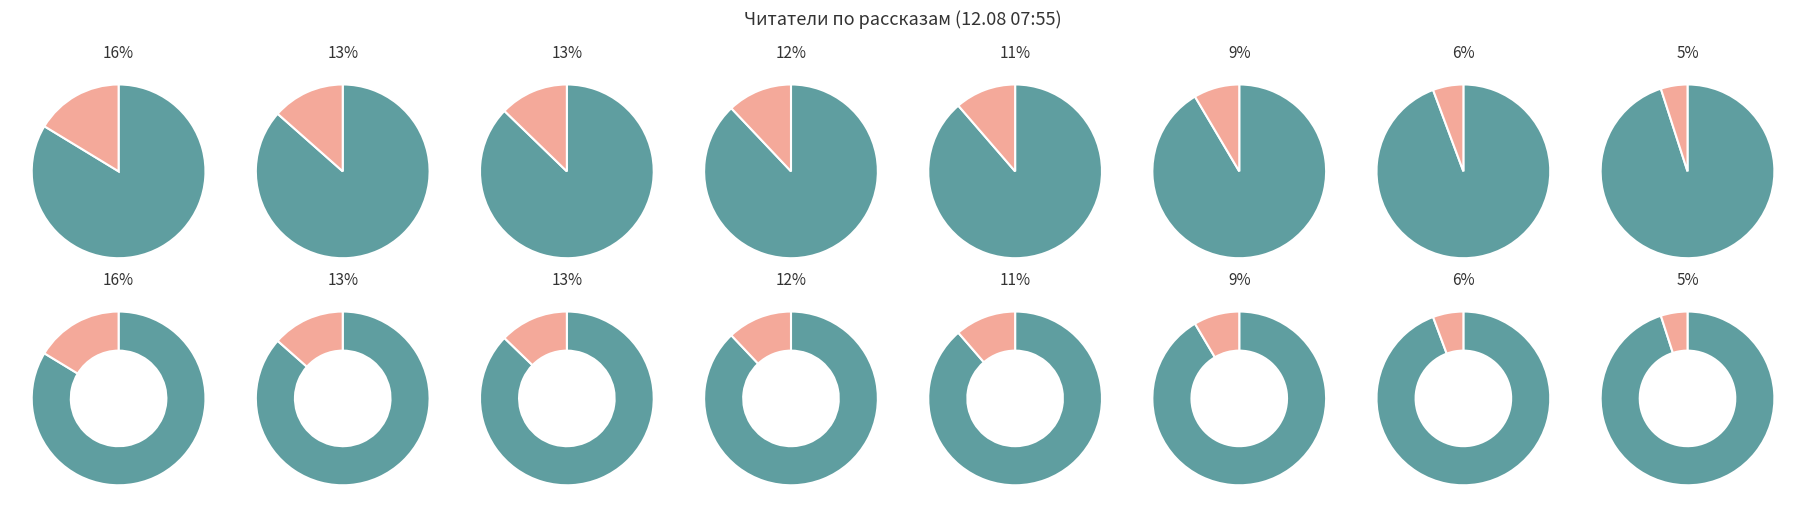

What is the ratio of the value at День, когда Земля опустела to the value at Небо на весах?

0.3